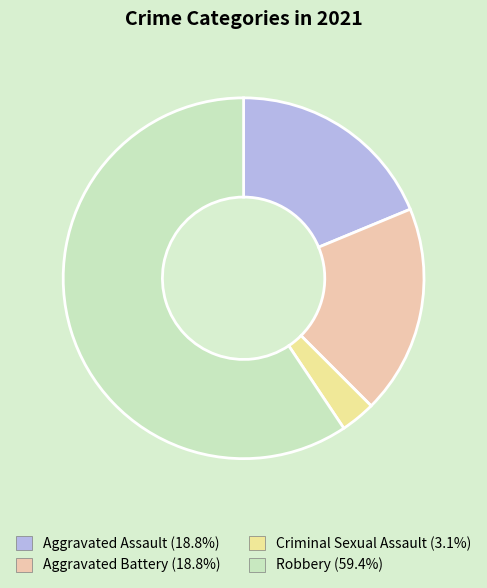

Does Robbery (59.4%) account for over 50% of the chart?

Yes